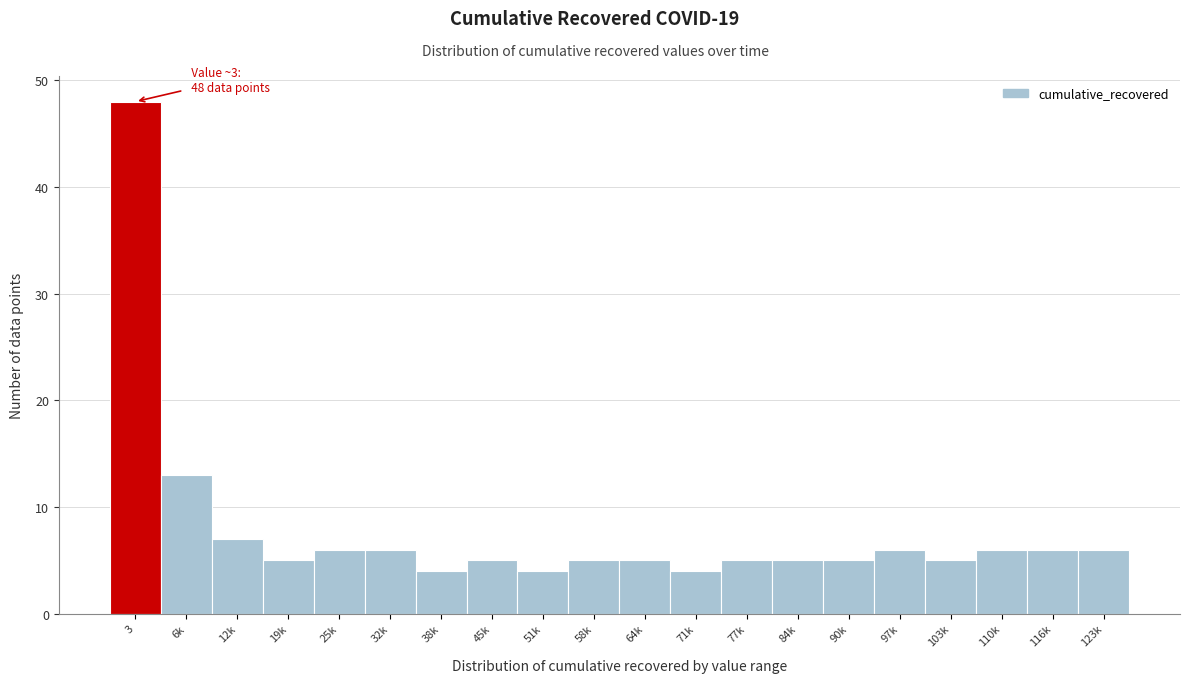

Reading right to left, what are all the values shown in this chart?

6	6	6	5	6	5	5	5	4	5	5	4	5	4	6	6	5	7	13	48